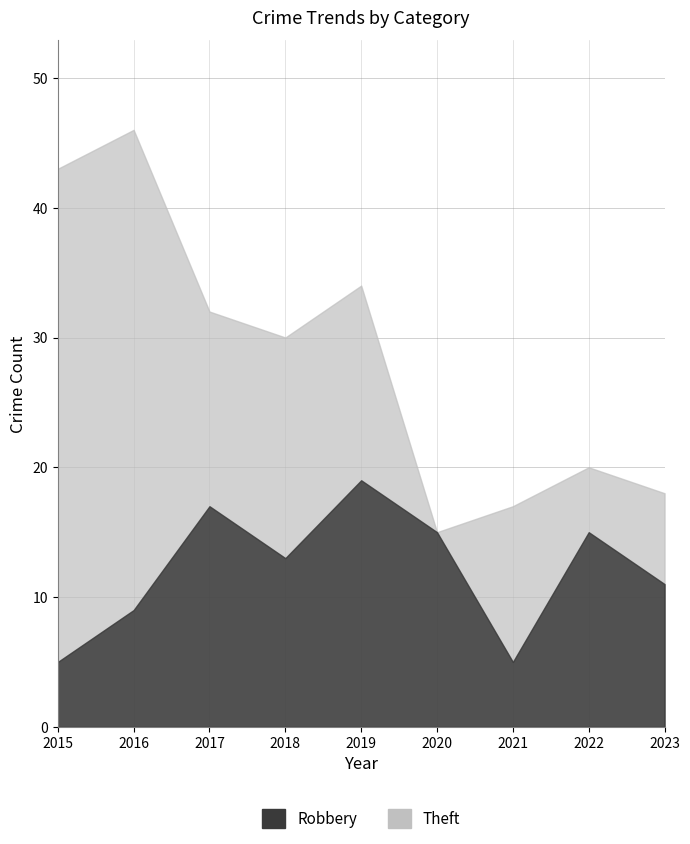

What is the difference between the second highest and second lowest values in the Robbery series?

12